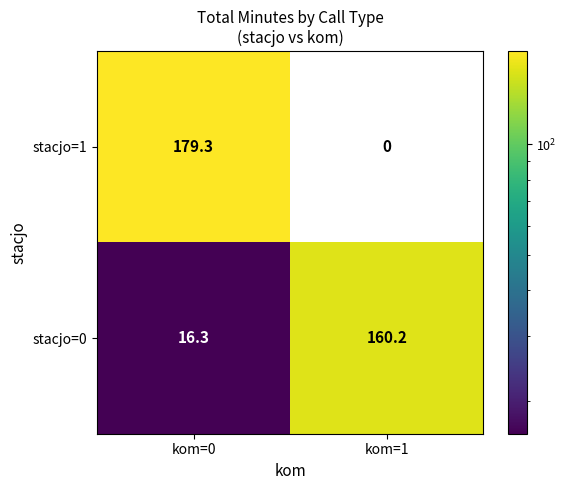

Which series has the widest spread of values?

stacjo=1